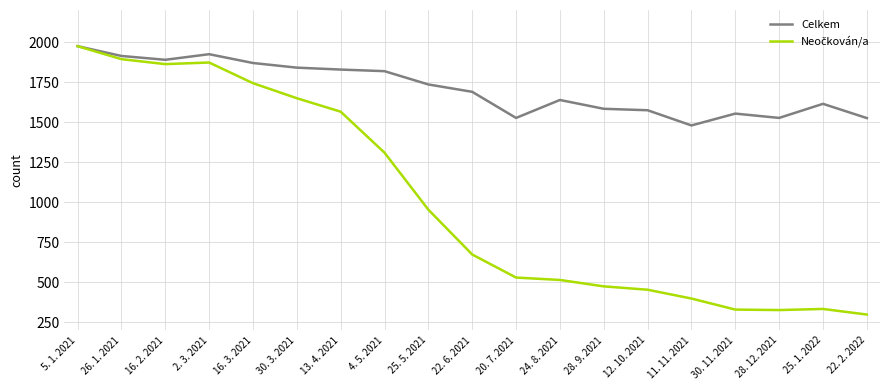

At which label is Celkem closest to 1726?

25. 5. 2021